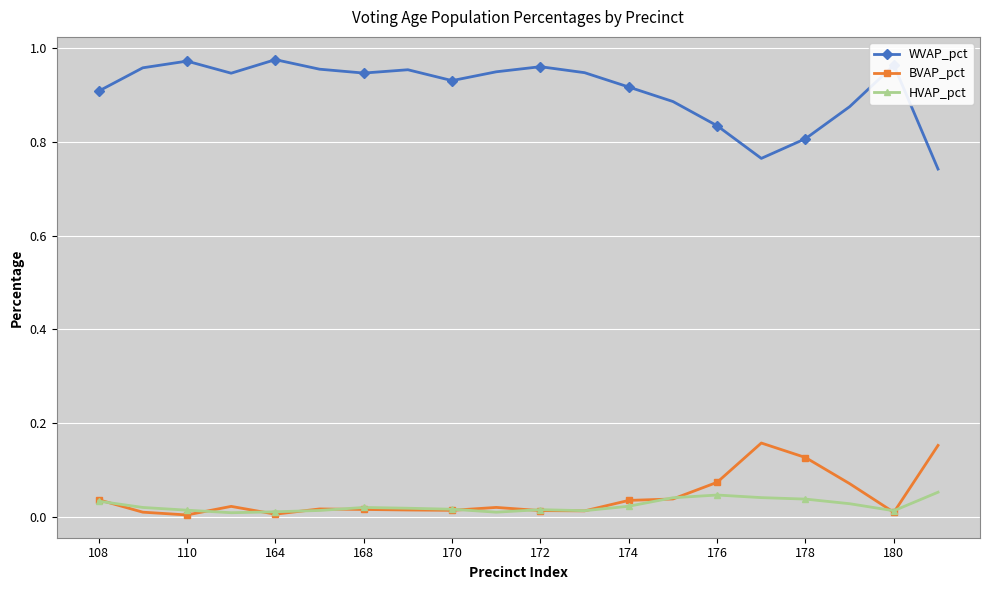

Which series has the widest spread of values?

WVAP_pct